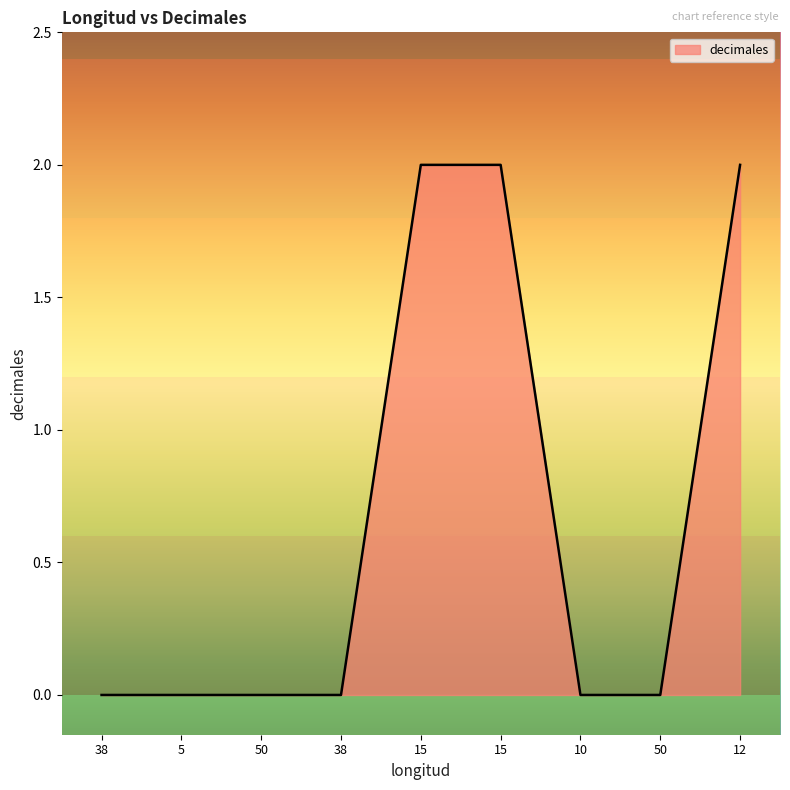

True or false: there are more than 0 points higher than both neighbors.

False